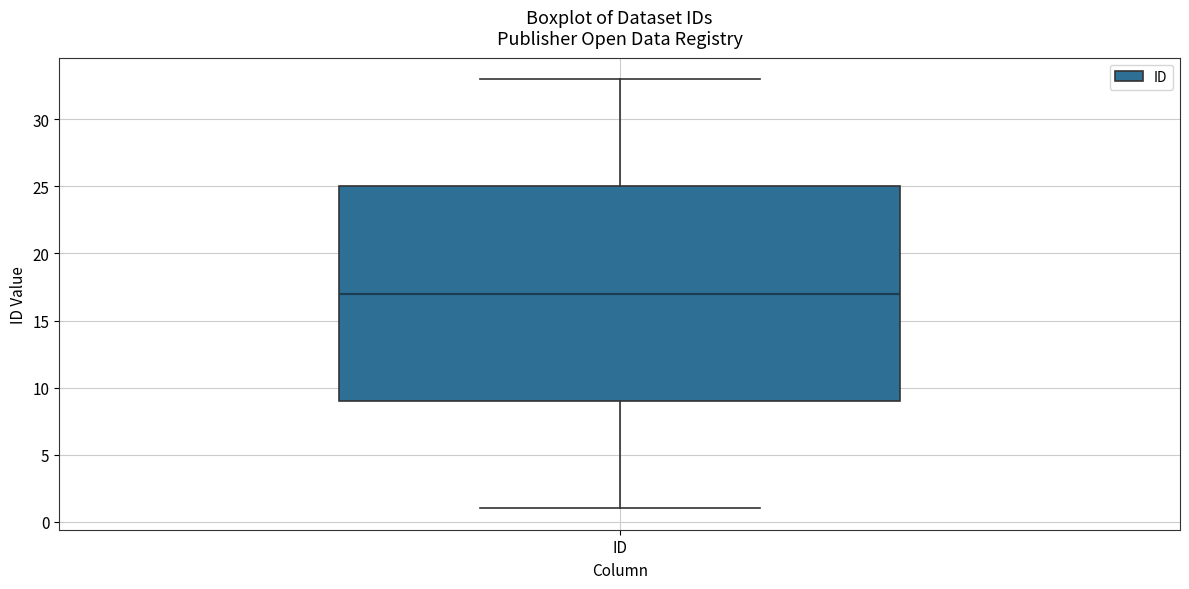

Transcribe this box plot: give where the median line is, the range the box spans, and where the two whiskers end, as read against the y-axis. The values are not printed on the chart, so give them approximately, as read against the axis.

median 17, box 9 to 25, whiskers 1 to 33